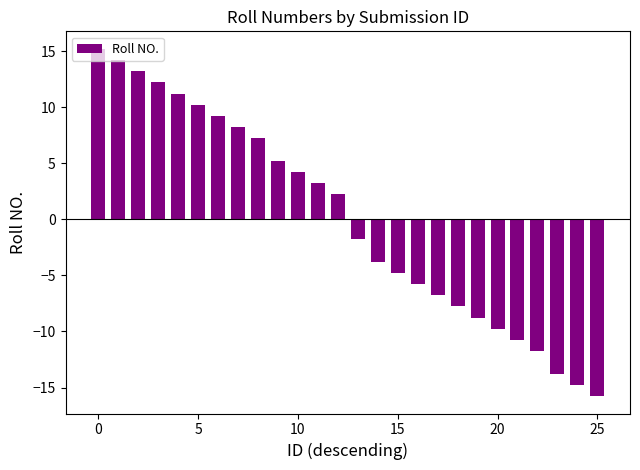

What is the minimum value shown in the chart?

-15.8